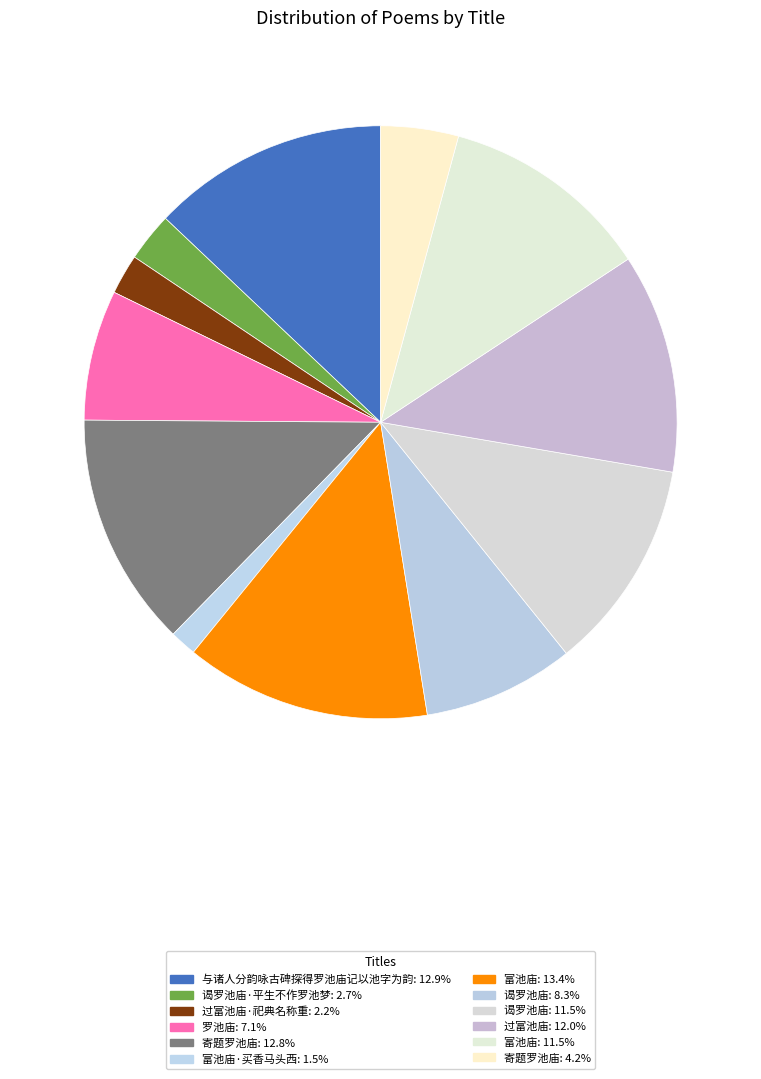

Count the number of slices in the pie.

12